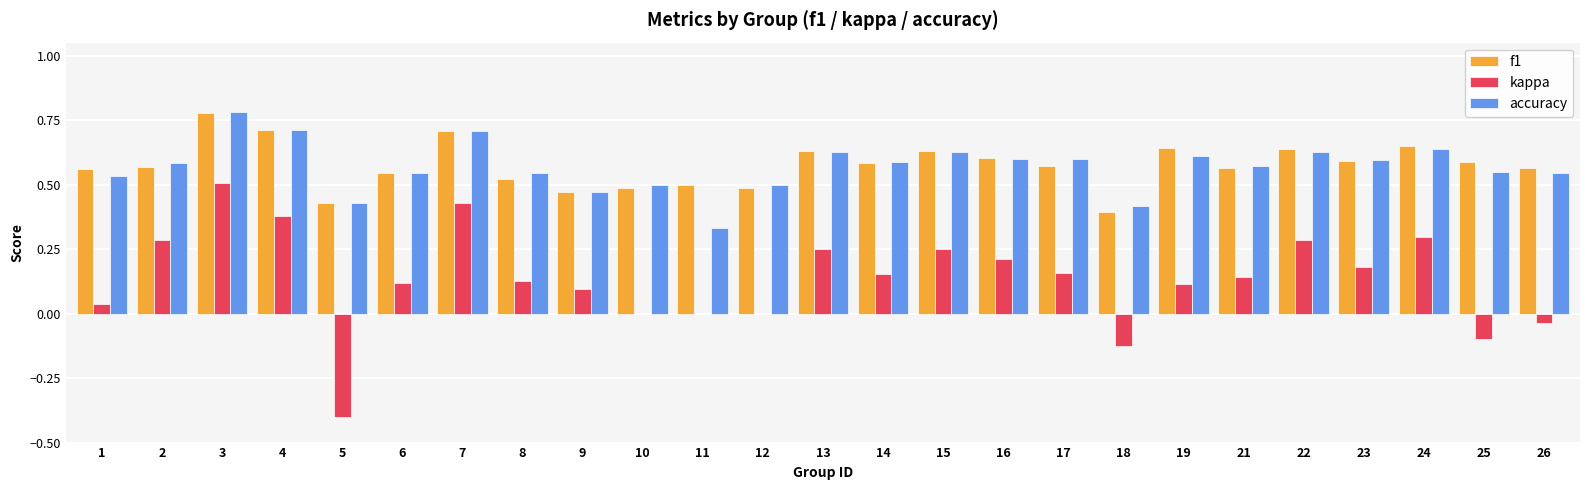

Which category has the highest value across all series?

3